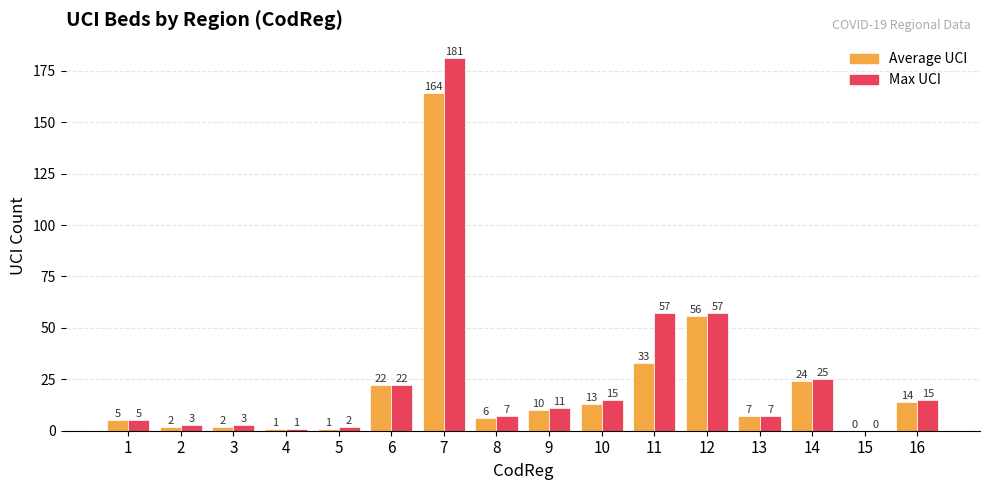

Is the value of Average UCI at 15 greater than the value of Max UCI at 12?

No